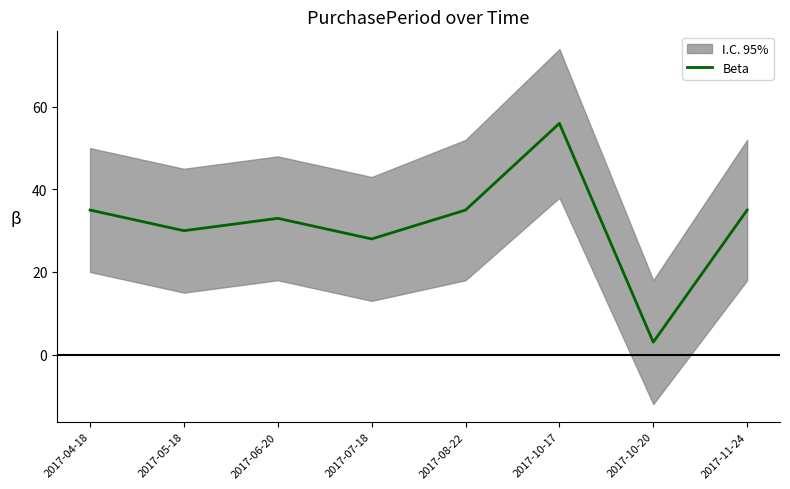

At which category does the chart reach its peak across all series?

2017-10-17